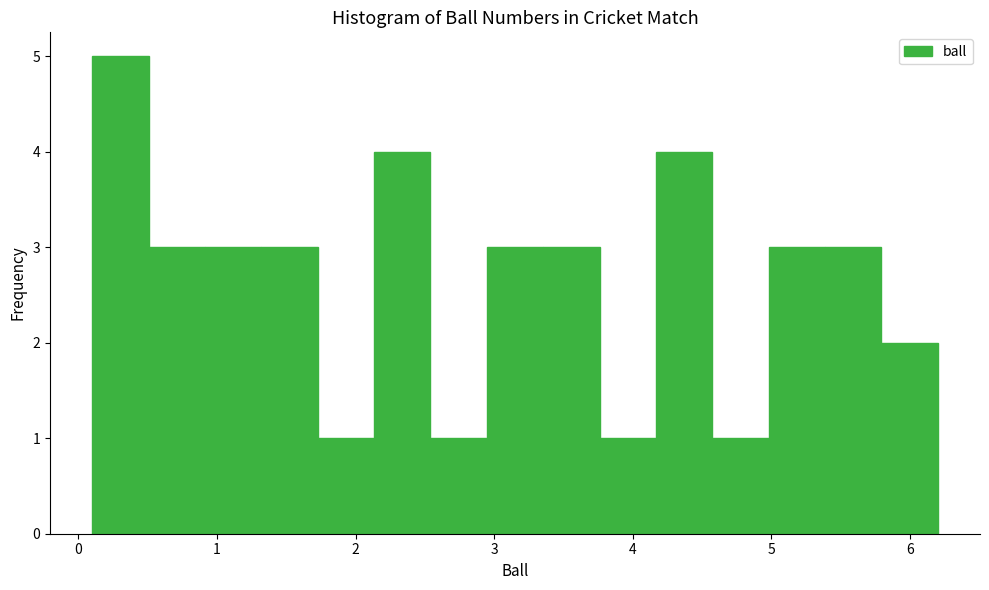

Reading left to right, list every bar in this chart as the range it spans on the x-axis followed by its height. Neither the bar edges nor the heights are printed on the chart, so give them approximately, as read against the axes.

0.1 to 0.5: 5
0.5 to 0.9: 3
0.9 to 1.3: 3
1.3 to 1.7: 3
1.7 to 2.1: 1
2.1 to 2.5: 4
2.5 to 2.9: 1
2.9 to 3.4: 3
3.4 to 3.8: 3
3.8 to 4.2: 1
4.2 to 4.6: 4
4.6 to 5.0: 1
5.0 to 5.4: 3
5.4 to 5.8: 3
5.8 to 6.2: 2